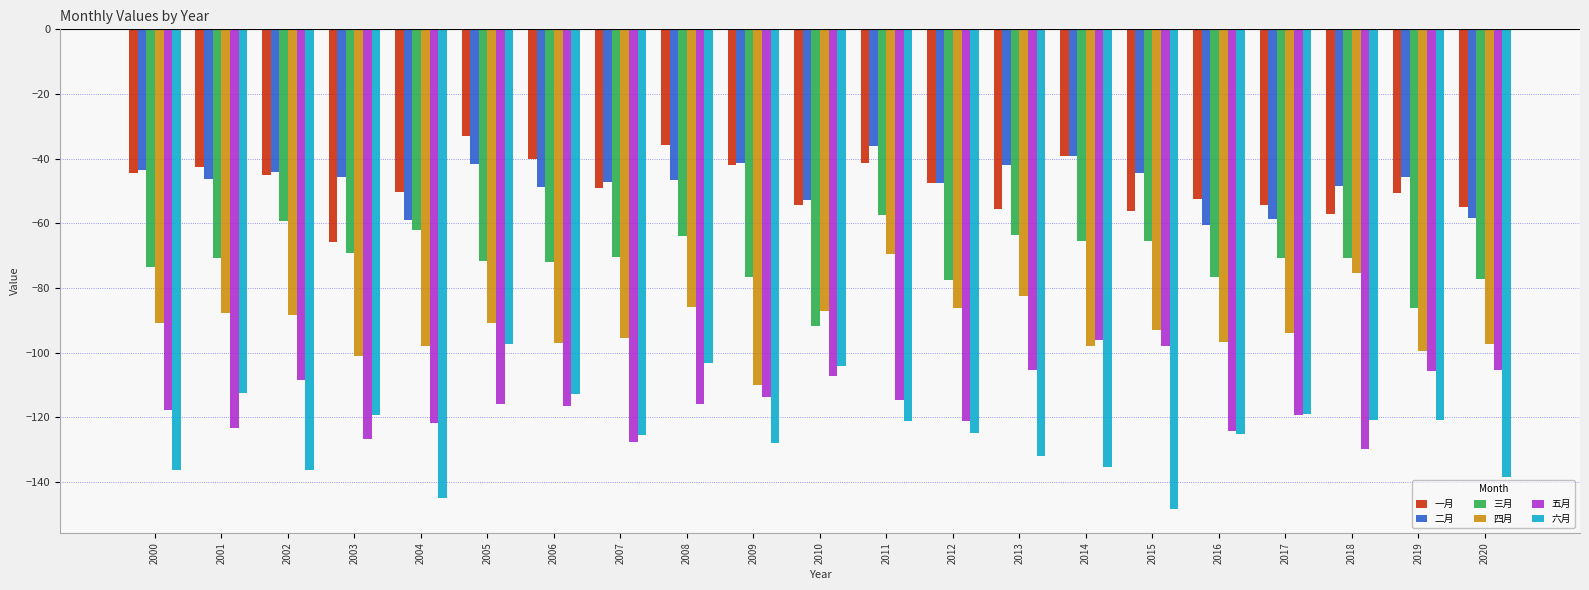

What is the spread (max minus min) of values at 2018?

81.4